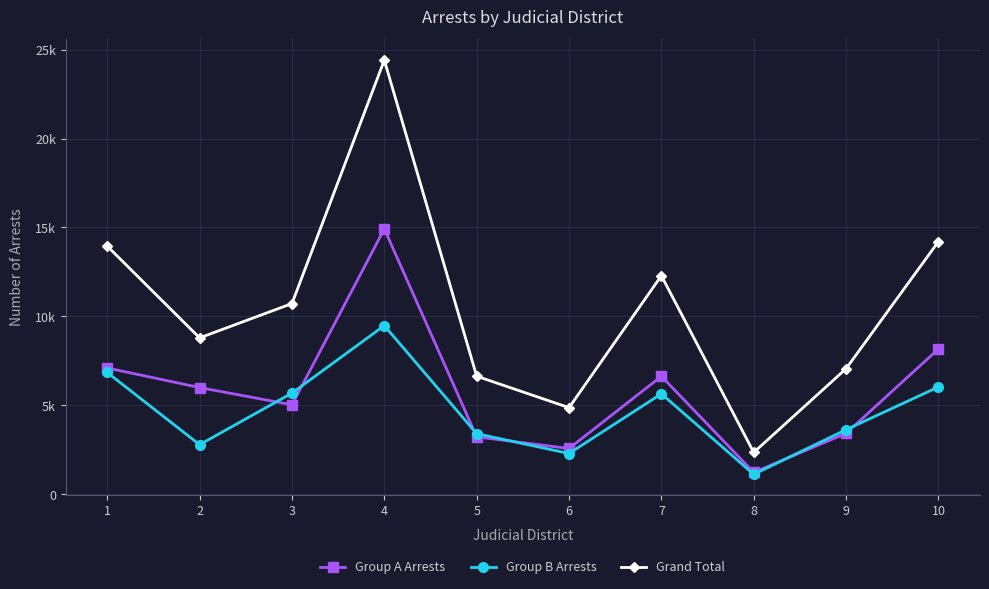

What is the approximate value of Group A Arrests at 1?

7102